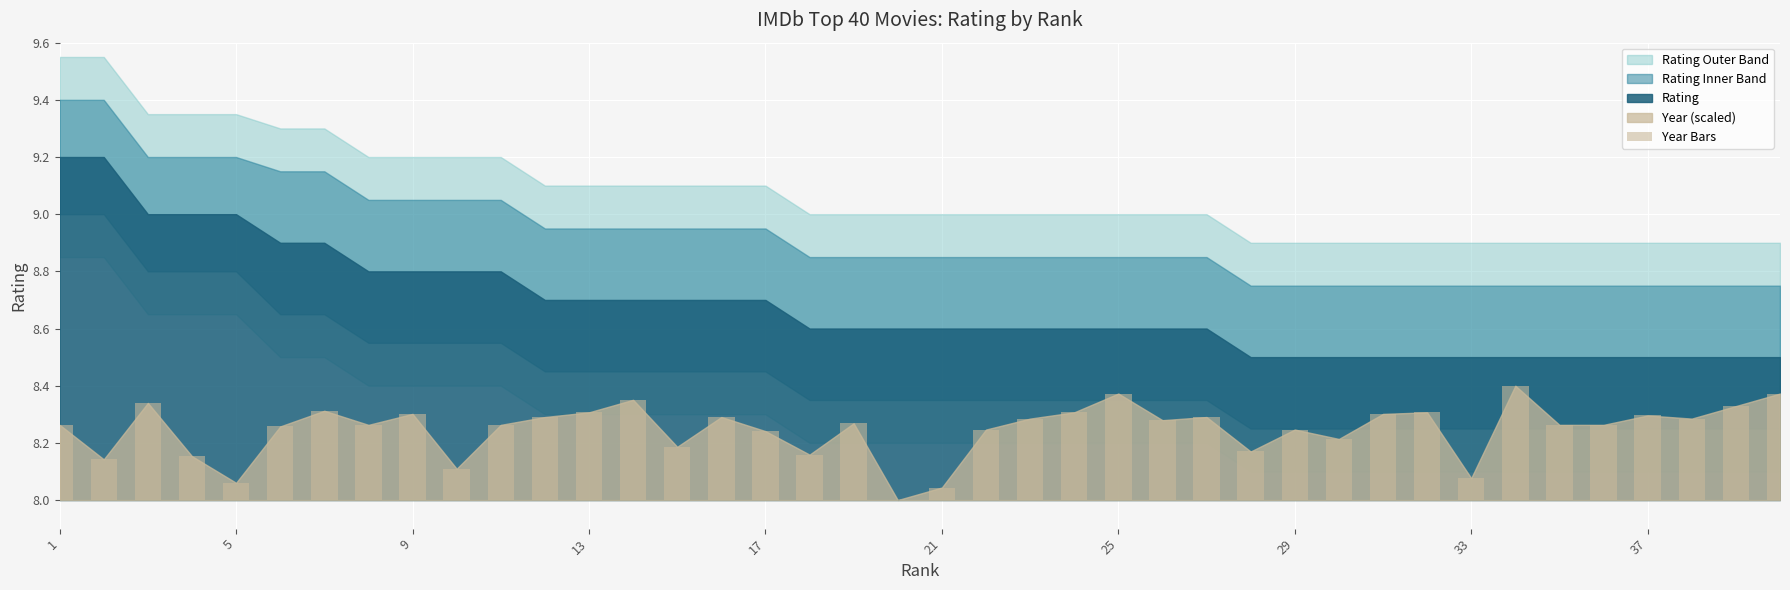

Reading left to right, transcribe all the data shown in this chart.

0.3	0.1	0.3	0.2	0.1	0.3	0.3	0.3	0.3	0.1	0.3	0.3	0.3	0.4	0.2	0.3	0.2	0.2	0.3	0.0	0.0	0.2	0.3	0.3	0.4	0.3	0.3	0.2	0.2	0.2	0.3	0.3	0.1	0.4	0.3	0.3	0.3	0.3	0.3	0.4